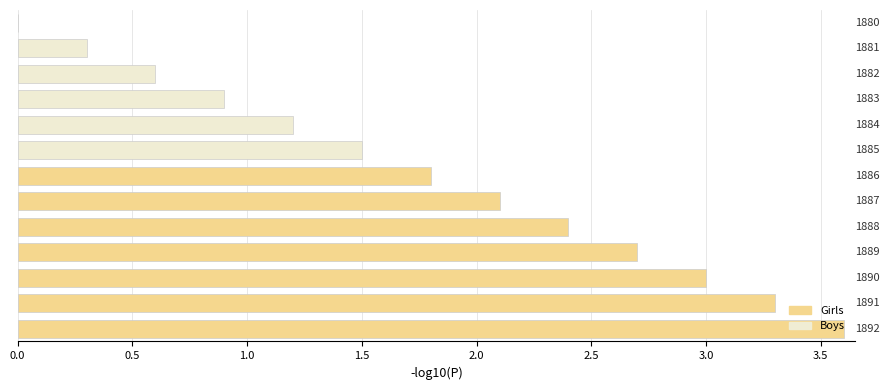

How many data points are above 1?

9